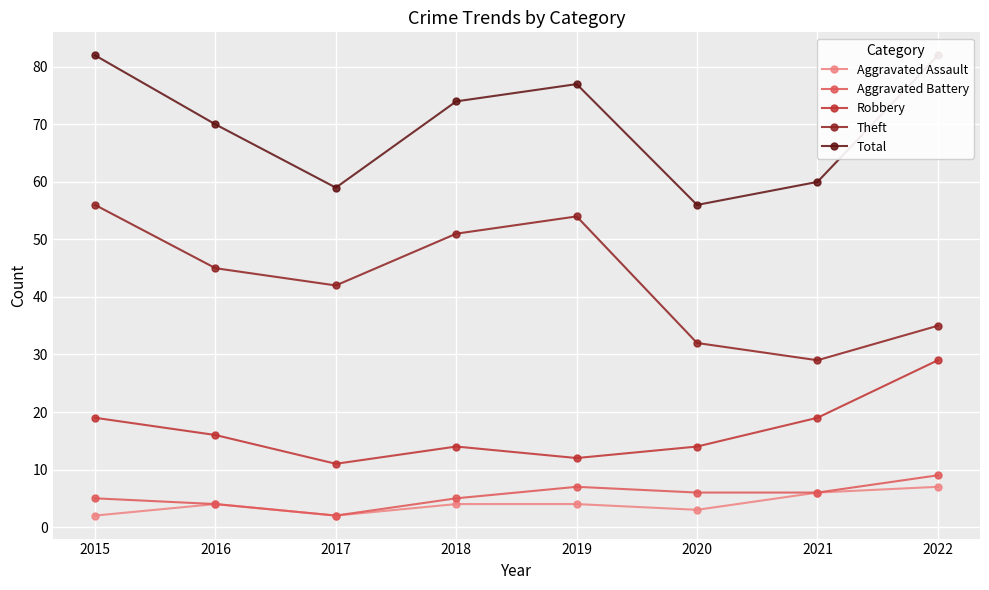

The value of Aggravated Battery at 2021 is 6. True or false?

True